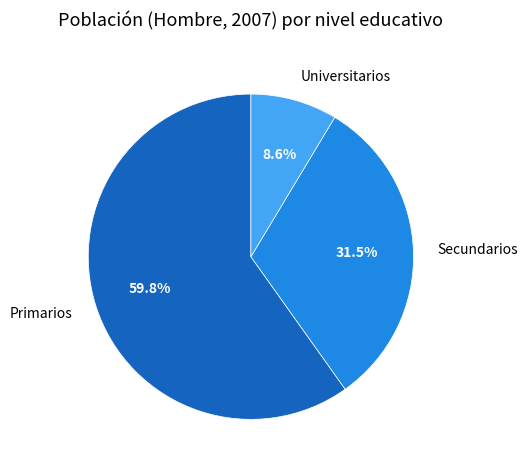

How many segments does this pie chart have?

3